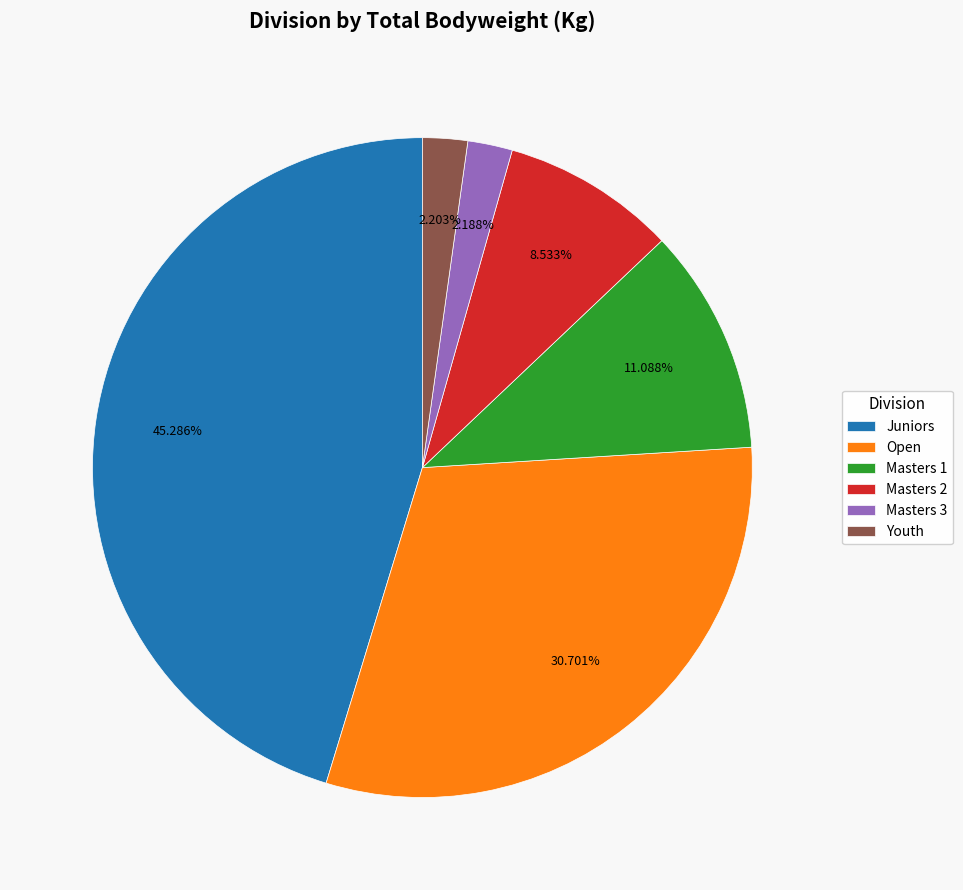

To the nearest percent, what is the average slice percentage?

17%